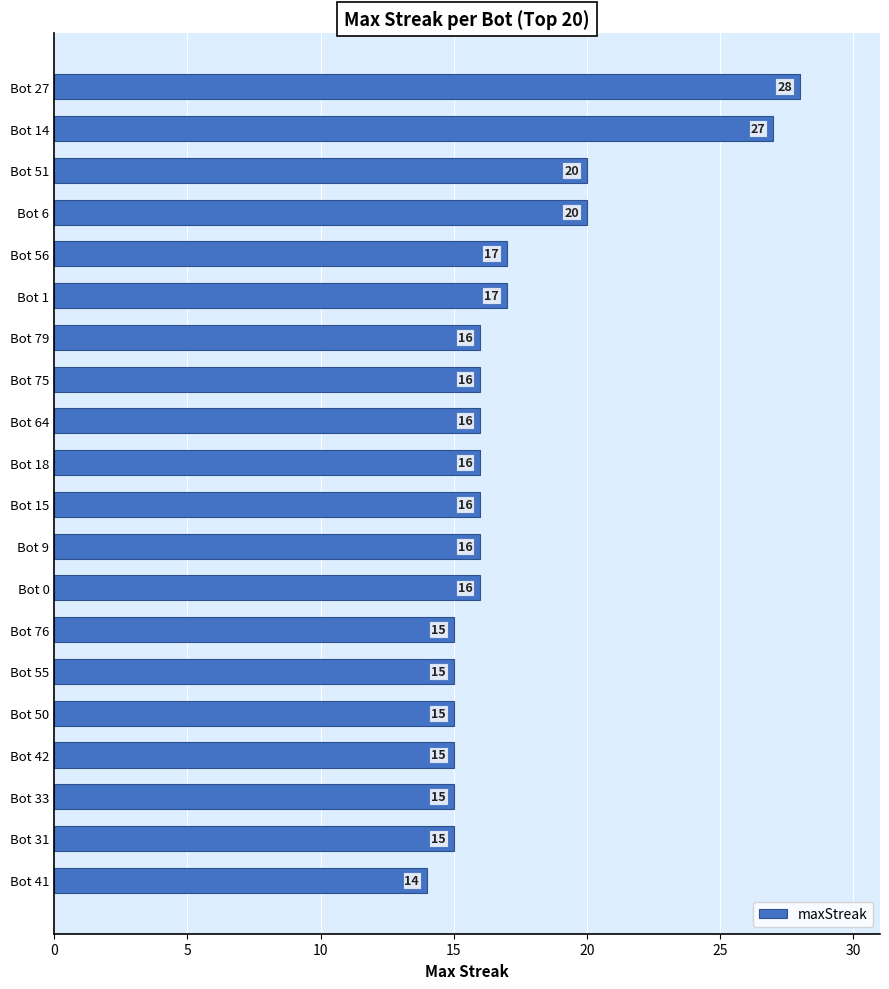

What is the smallest value displayed?

14